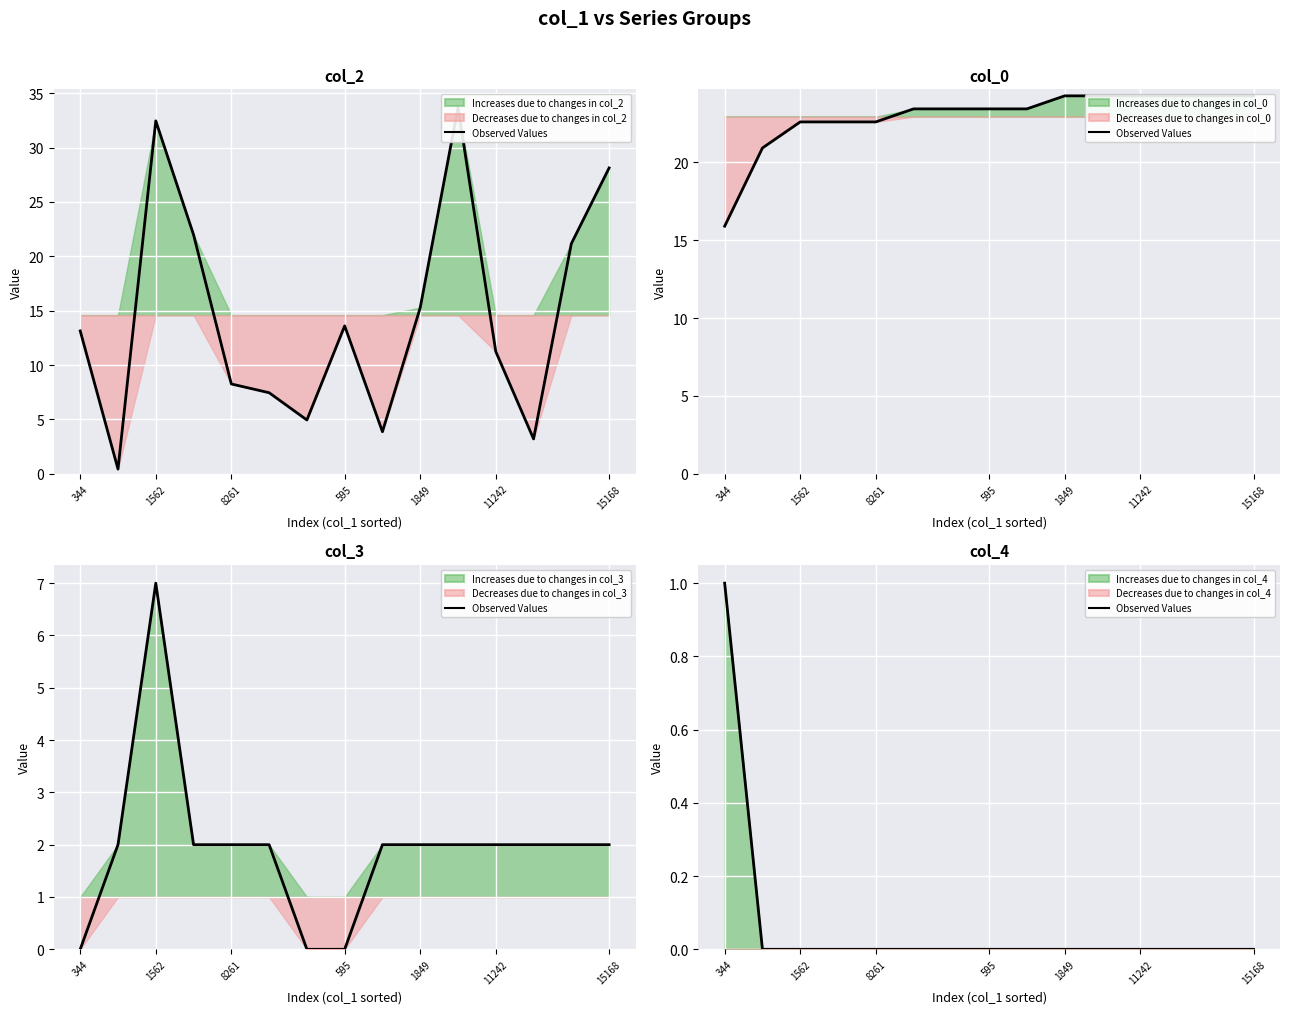

Is it true that the value at 595 is 0?

True